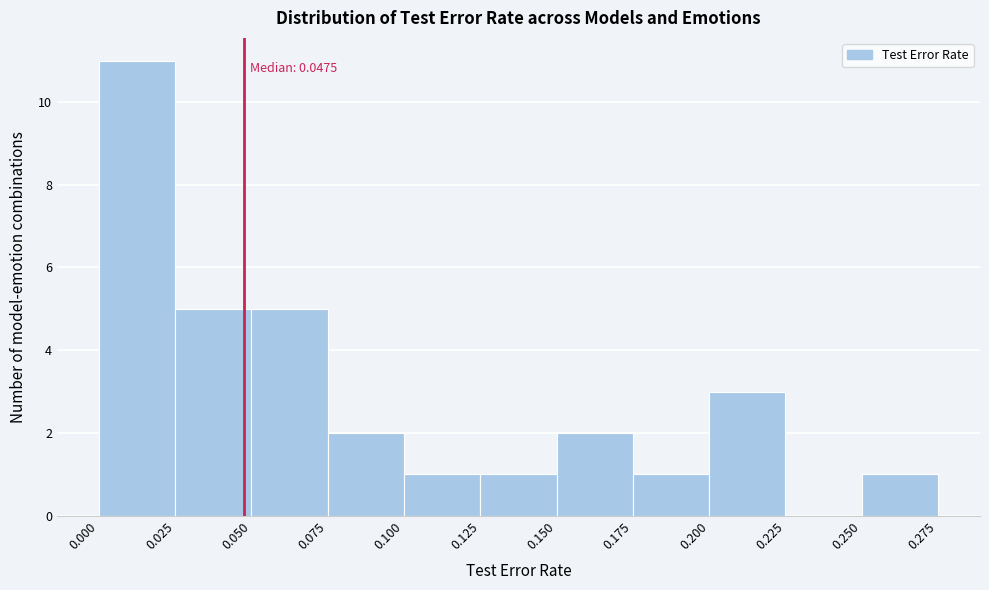

Which range on the x-axis has the tallest bar?

0.000 to 0.025